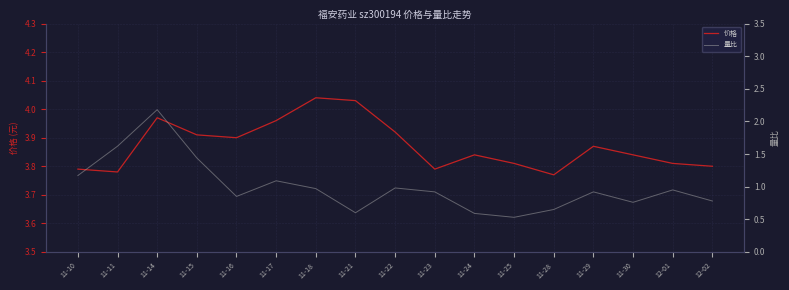

Reading left to right, list all the values displayed in this chart.

价格: 3.8	3.8	4.0	3.9	3.9	4.0	4.0	4.0	3.9	3.8	3.8	3.8	3.8	3.9	3.8	3.8	3.8
量比: 1.2	1.6	2.2	1.4	0.8	1.1	1.0	0.6	1.0	0.9	0.6	0.5	0.7	0.9	0.8	0.9	0.8